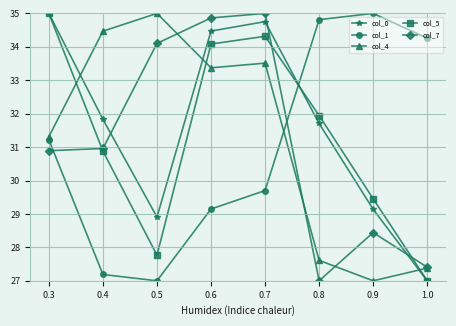

What are all the series names shown in the legend?

col_0, col_1, col_4, col_5, col_7